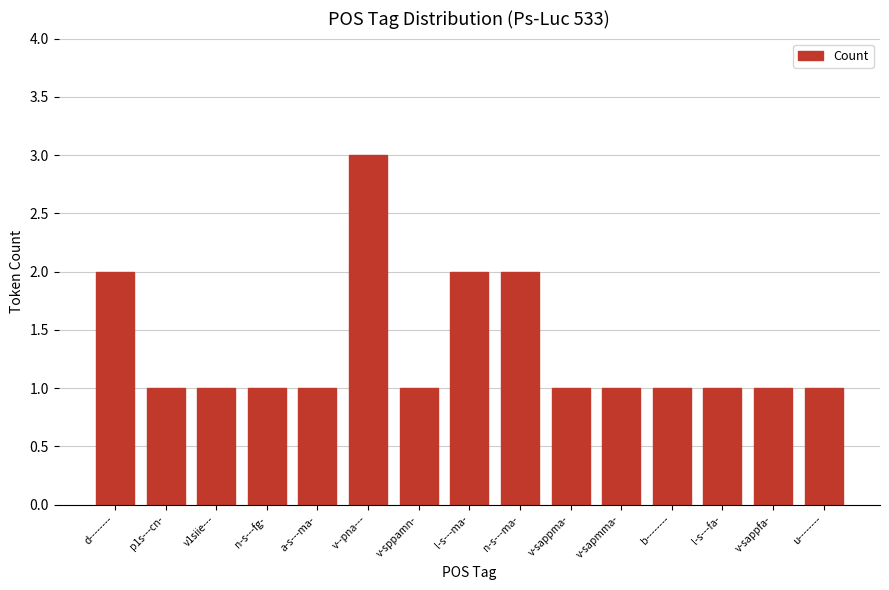

What is the smallest value displayed?

1